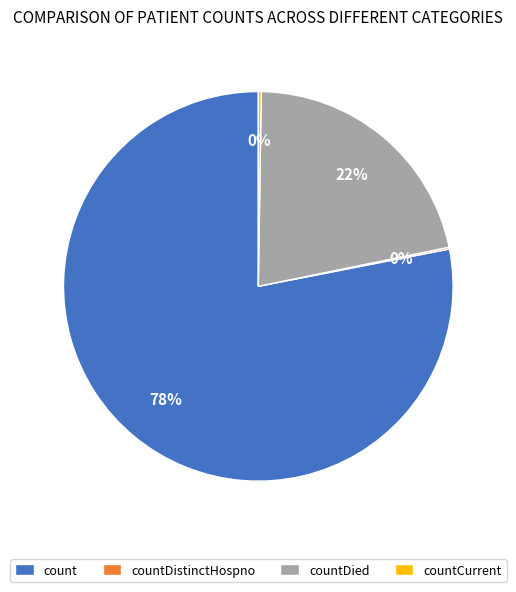

To the nearest percent, what percentage of the pie is countDied?

22%